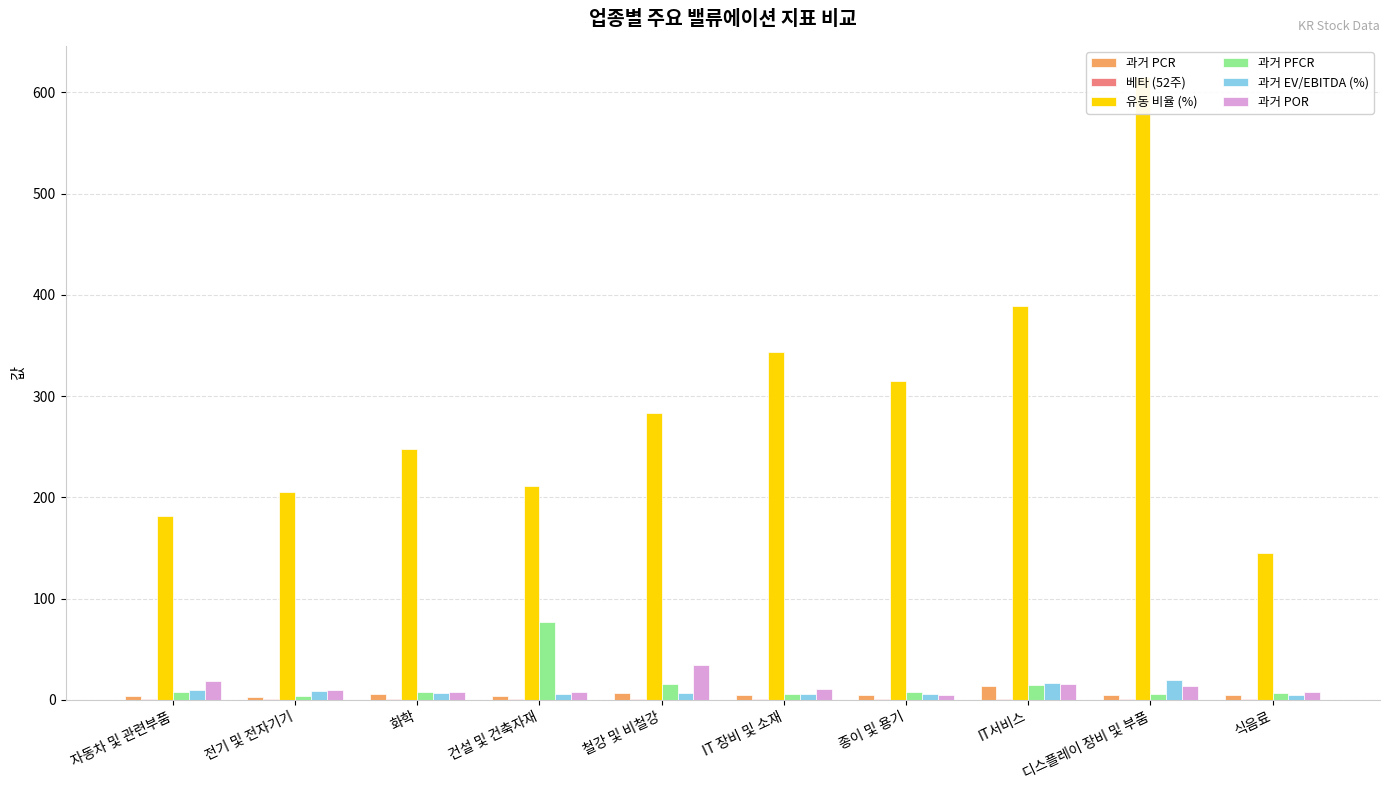

What is the label of the 3rd bar from the right?

IT서비스